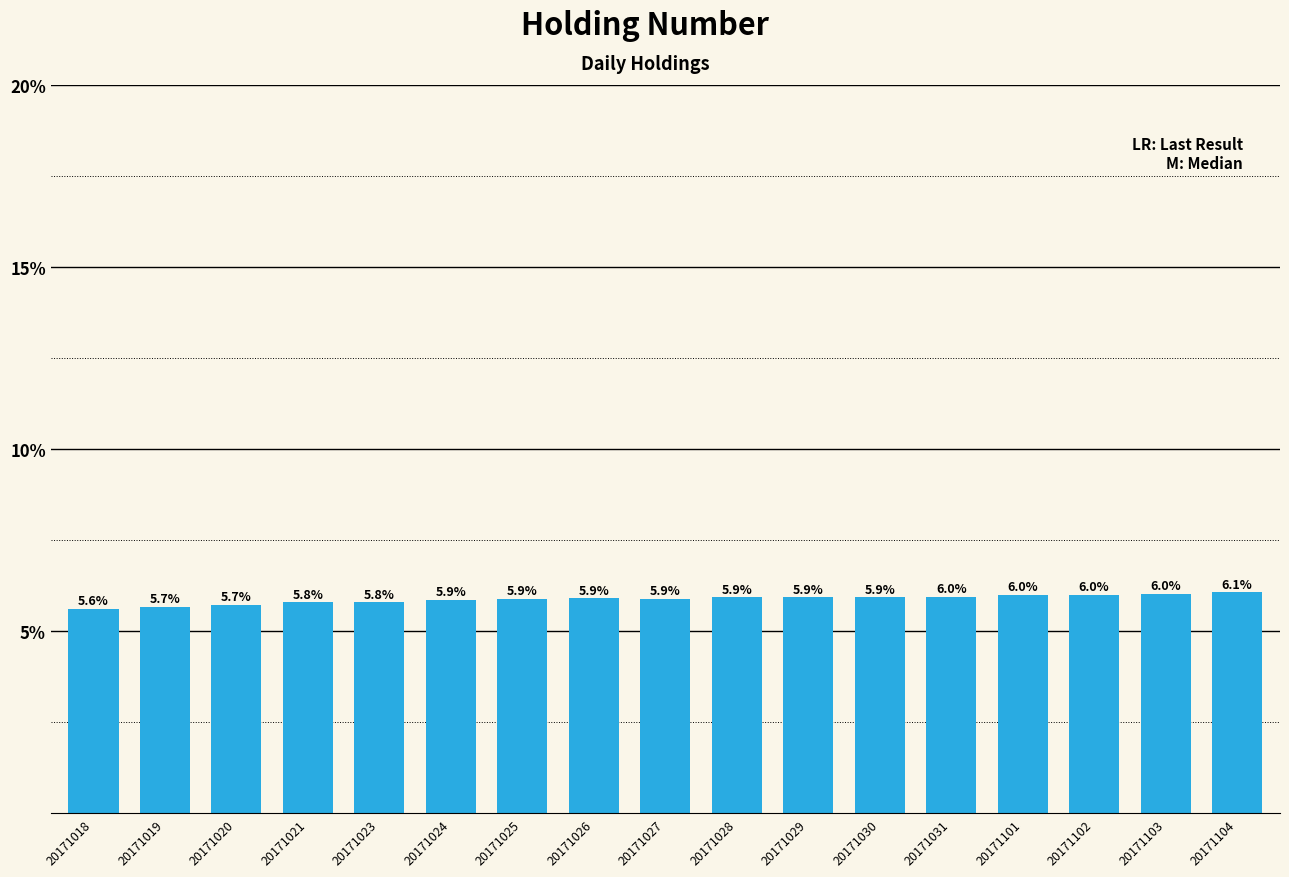

Are the bars horizontal?

No